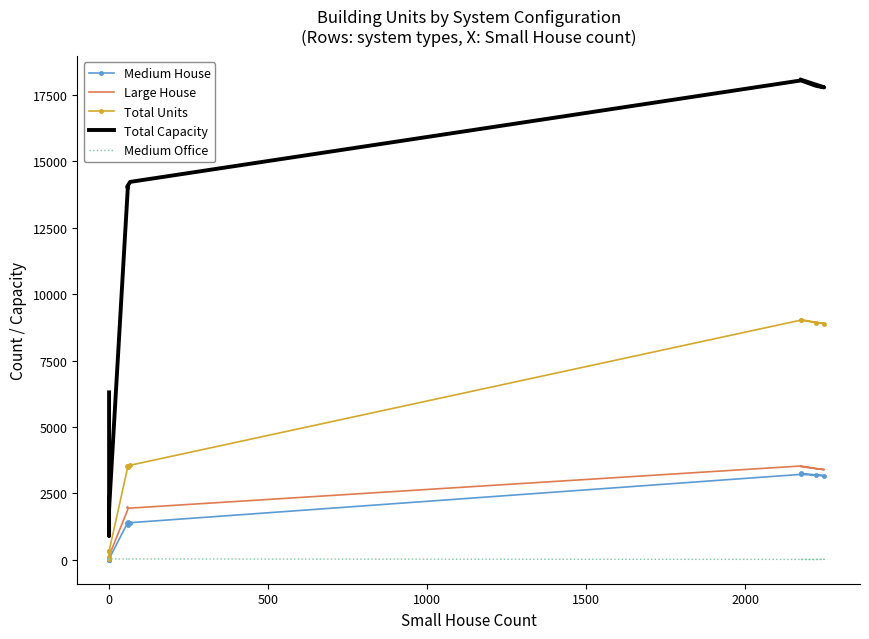

What is the maximum value for Total Capacity?

18070